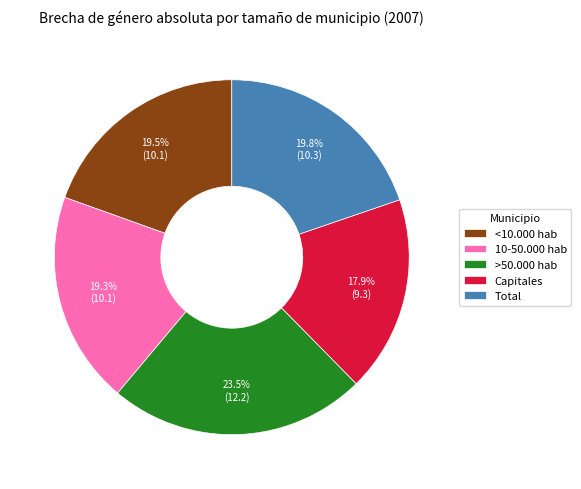

To the nearest percent, what portion does Capitales represent?

18%